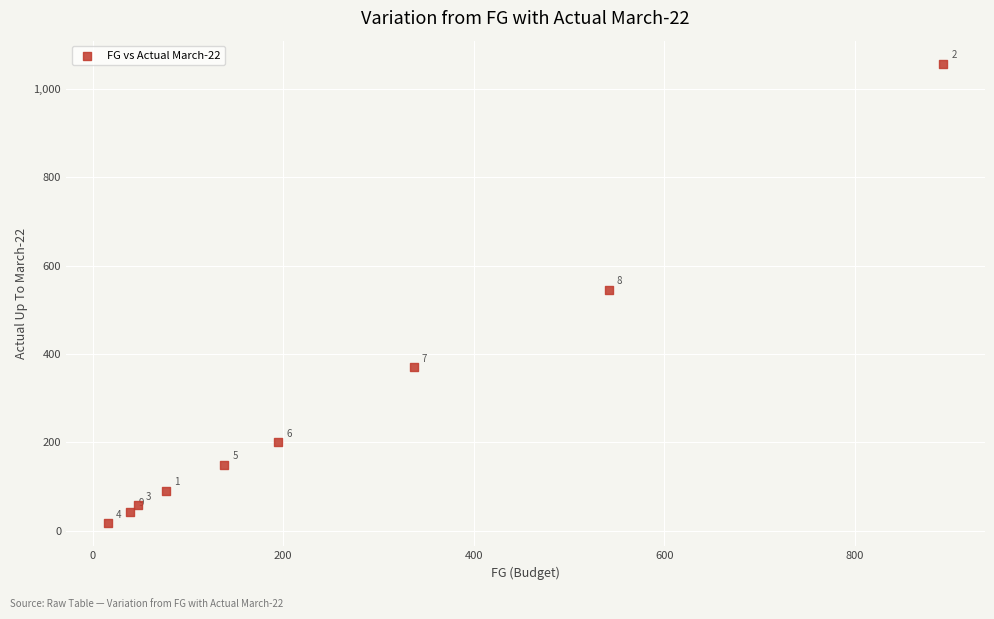

What is the range of X values (max minus min)?

877.0